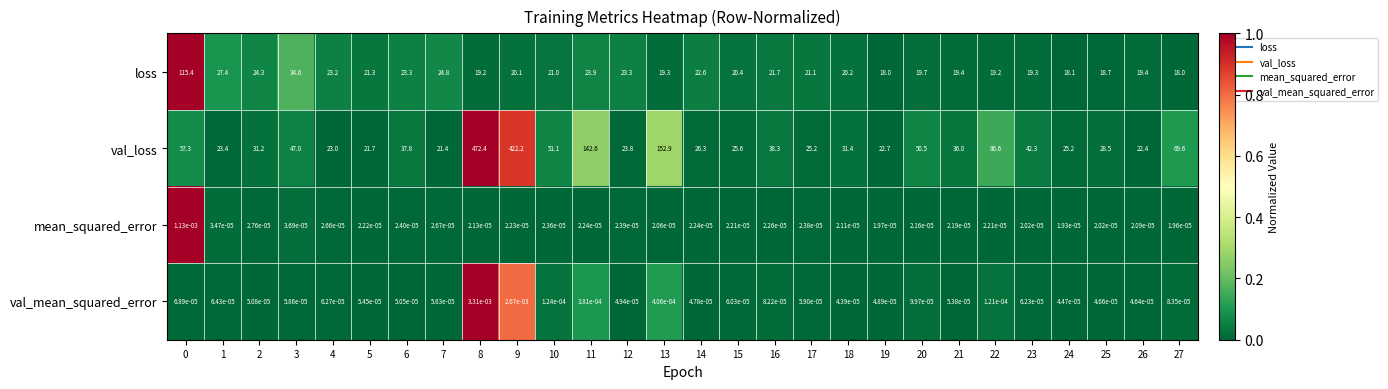

Count the number of categories in the chart.

28